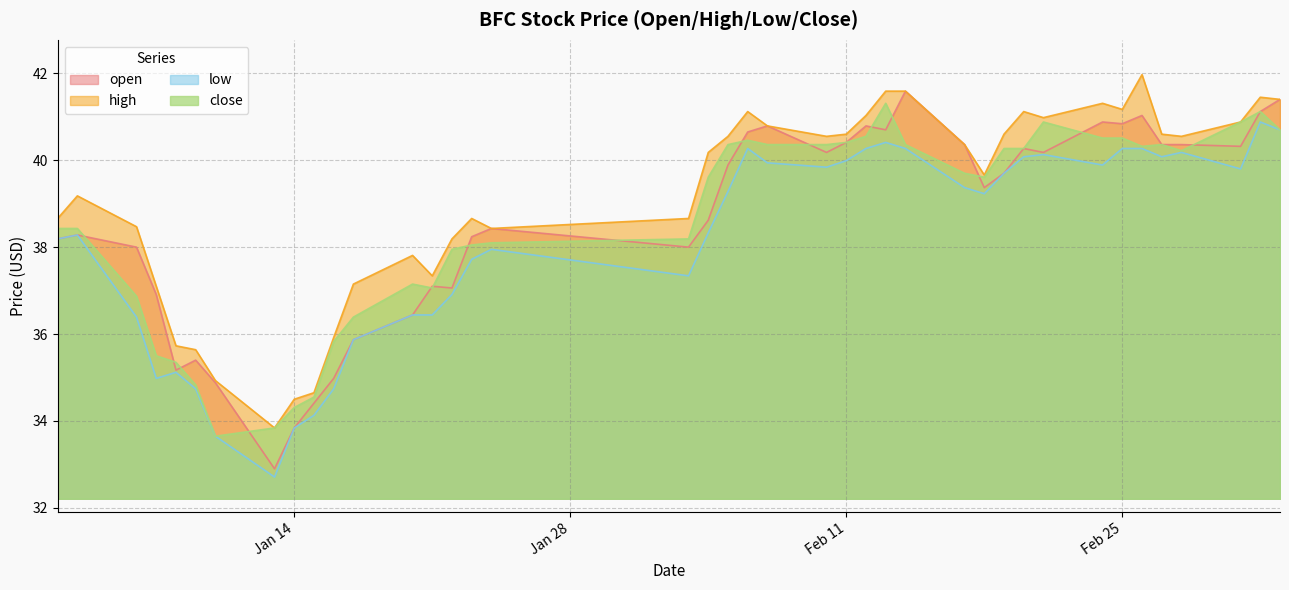

How many lines are shown in the chart?

4